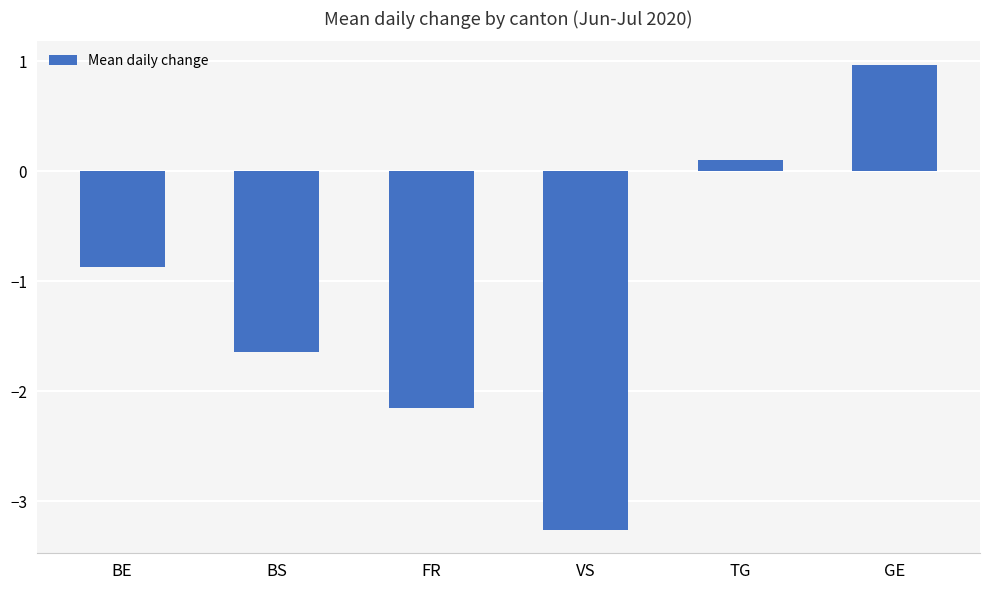

The value at BE is -0.9. True or false?

True